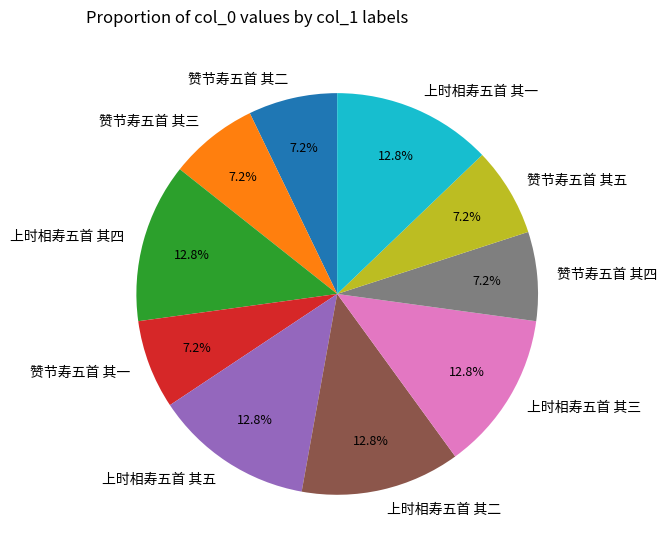

To the nearest percent, what is the combined percentage of 赞节寿五首 其三 and 上时相寿五首 其三?

20%